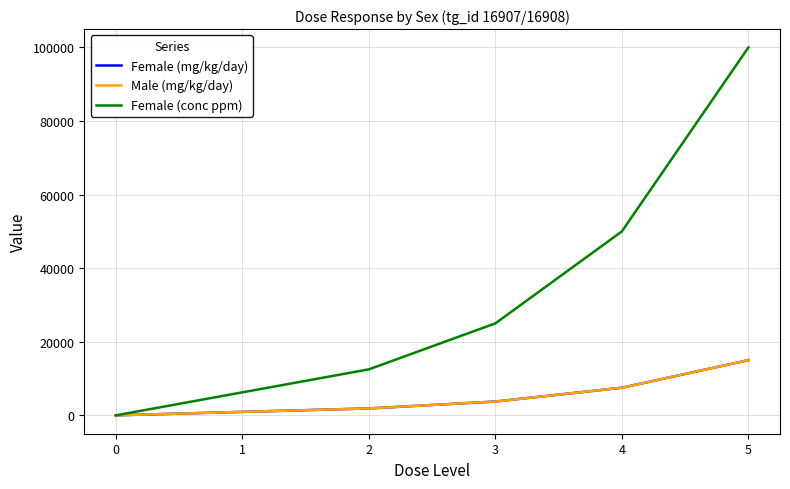

True or false: Male (mg/kg/day) has more than 2 interior local peaks.

False